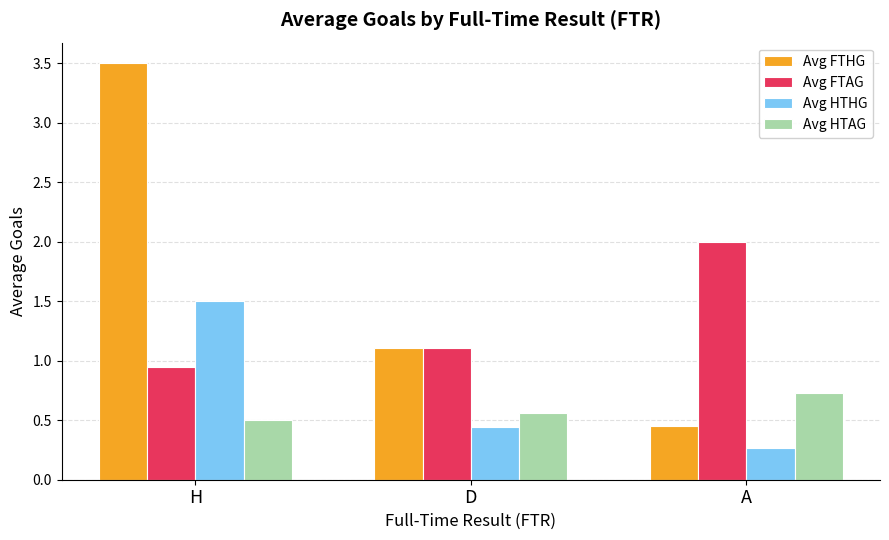

At which label does Avg FTHG first exceed 1?

H